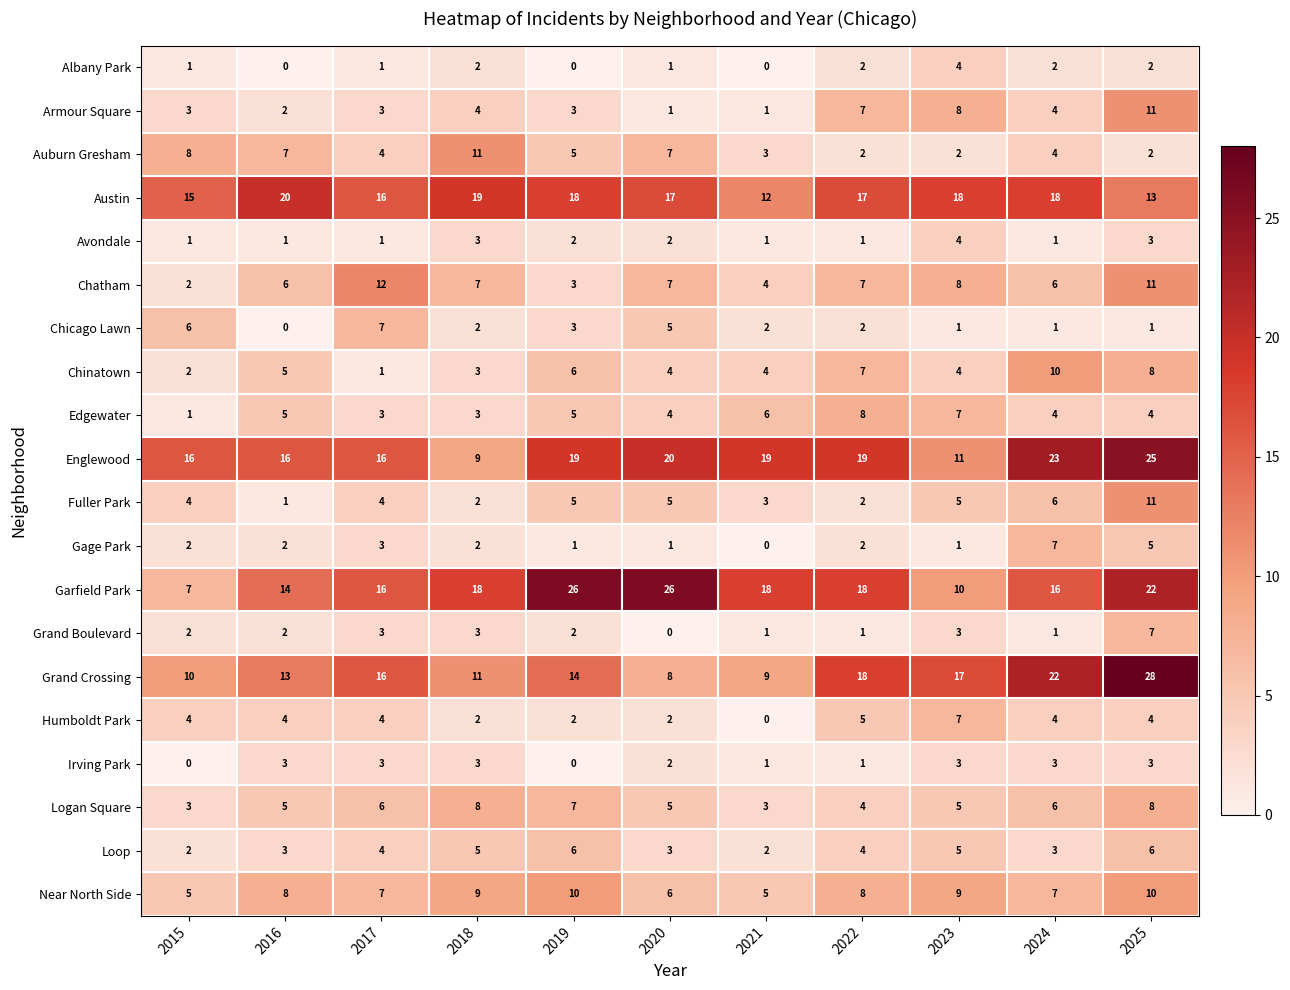

Which series has the widest spread of values?

Grand Crossing